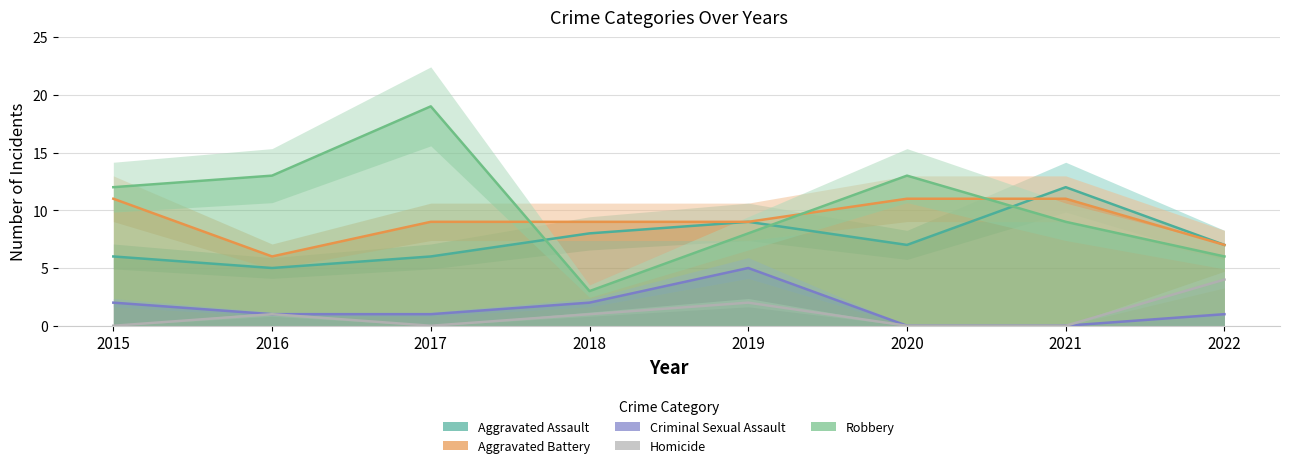

The value of Aggravated Battery at 2016 is 3. True or false?

False